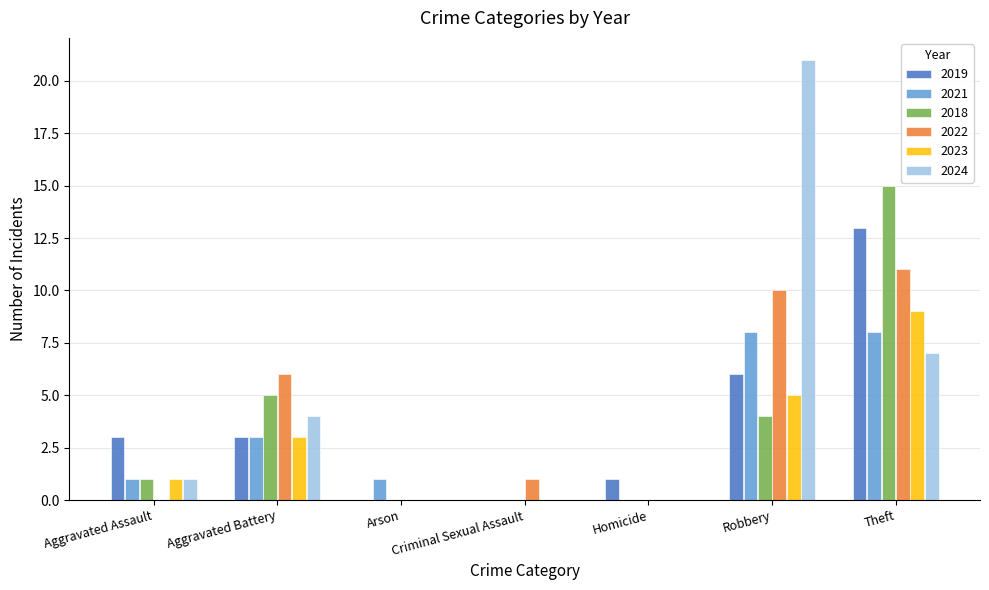

Is the value of 2021 at Aggravated Assault greater than the value of 2023 at Arson?

Yes